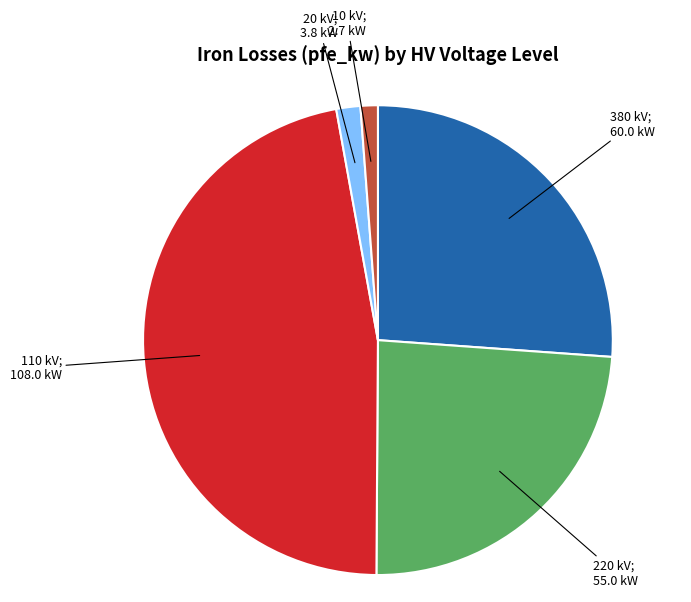

Is there a majority slice in this chart?

No